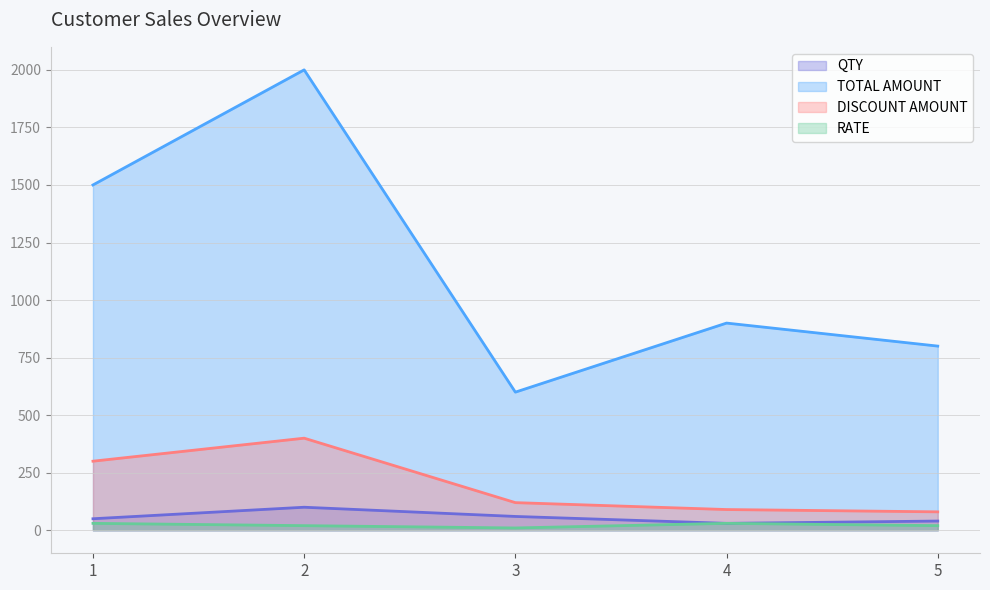

Is it true that DISCOUNT AMOUNT equals 602 at 2?

False